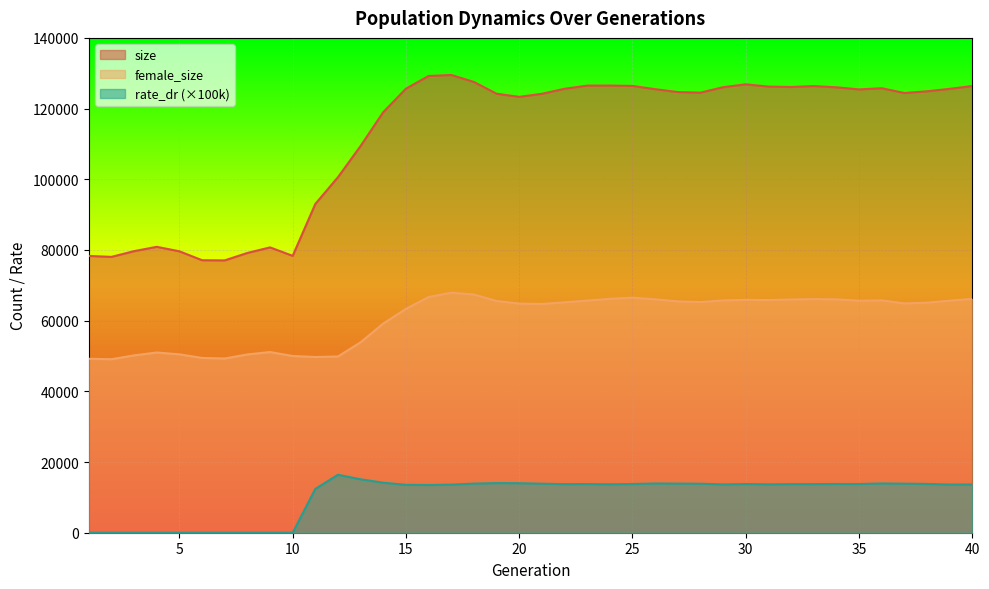

True or false: size has a value of 51779.7 at 15.

False